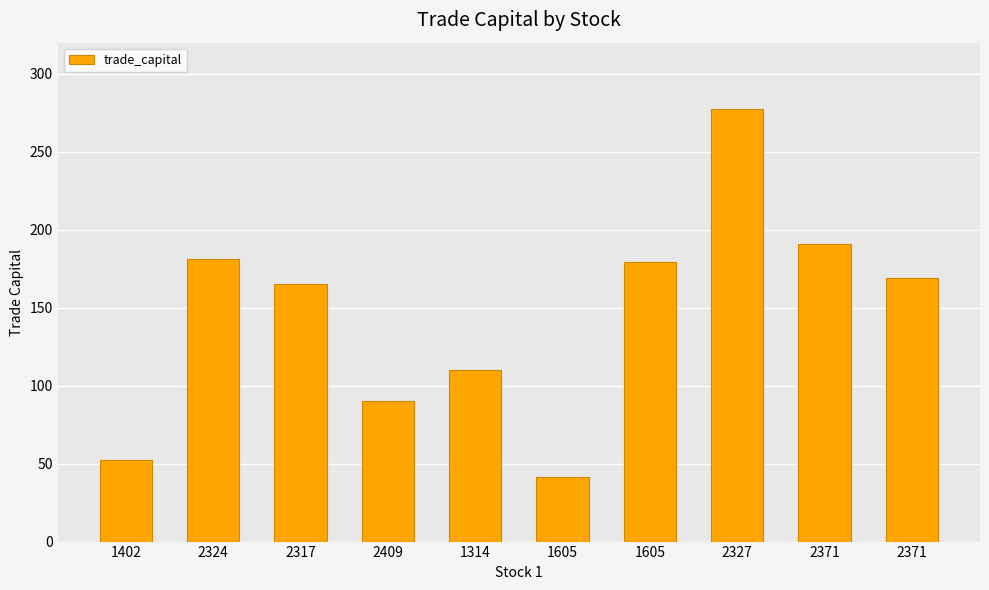

What is the difference between the second highest and second lowest values?

138.5